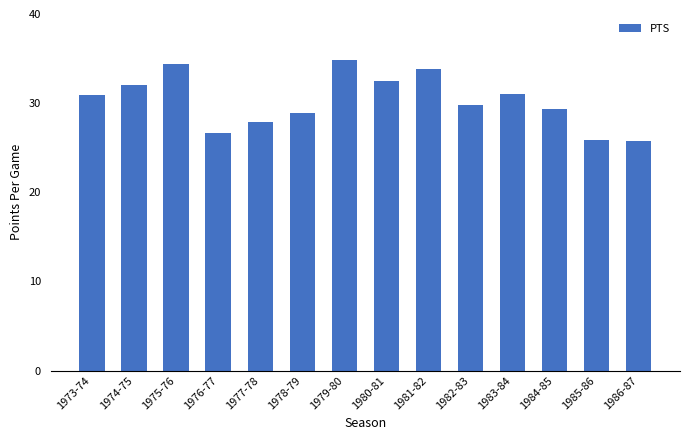

The chart shows a value of 5.6 at 1977-78. True or false?

False